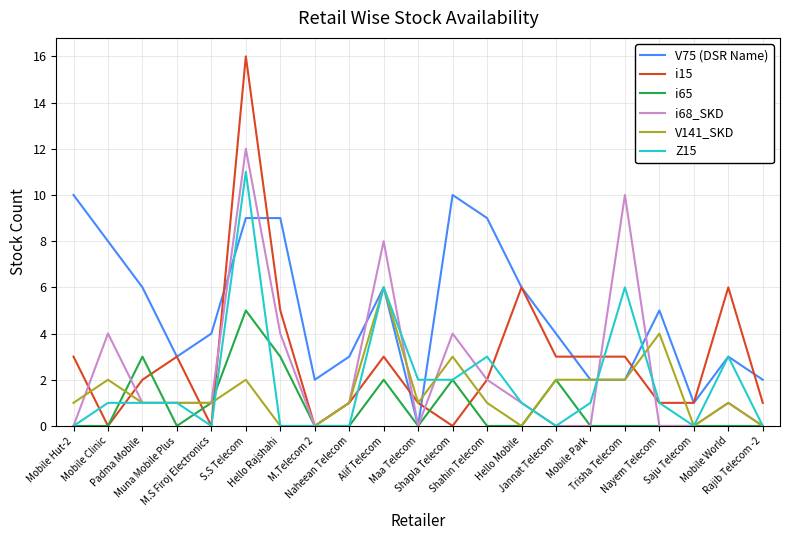

What is the greatest value displayed?

16